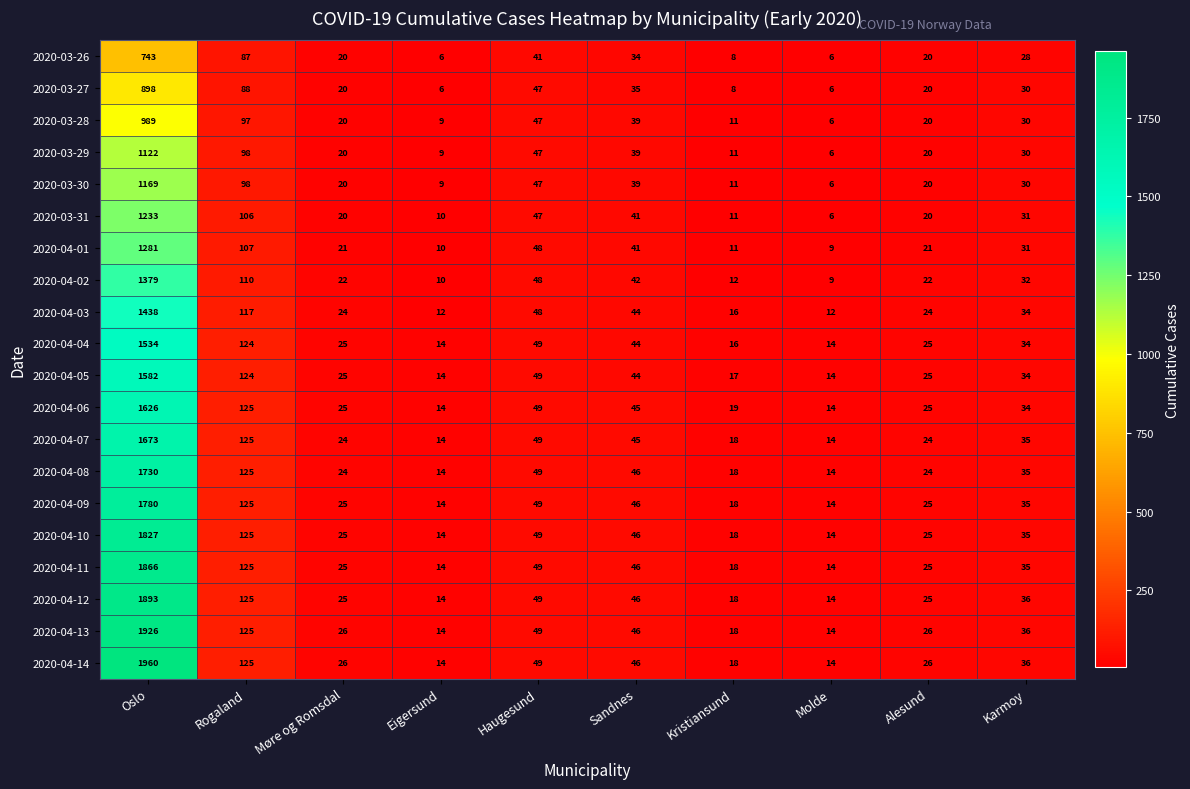

At which label is 2020-04-08 closest to 872?

Rogaland